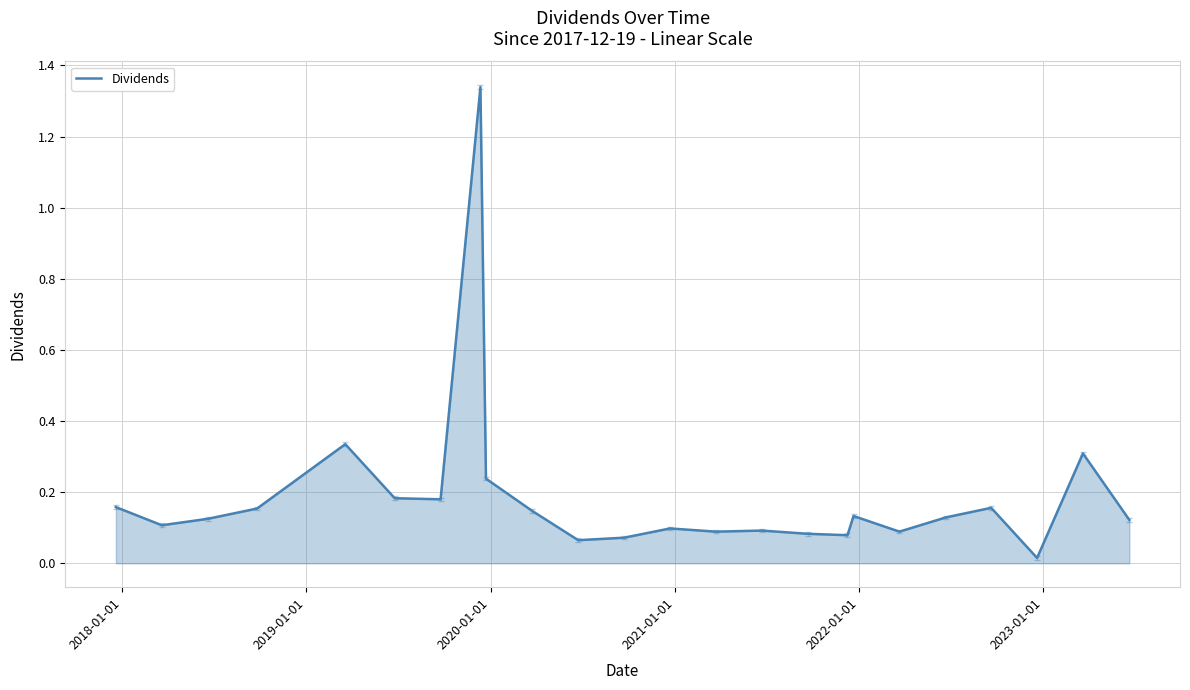

How many distinct data groups are displayed?

1